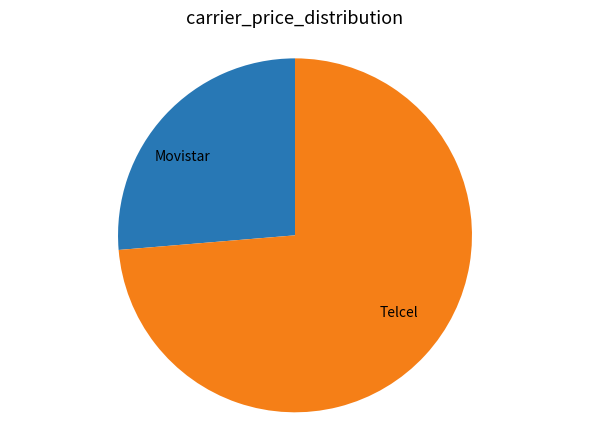

The Telcel slice represents 74% of the pie. True or false?

True